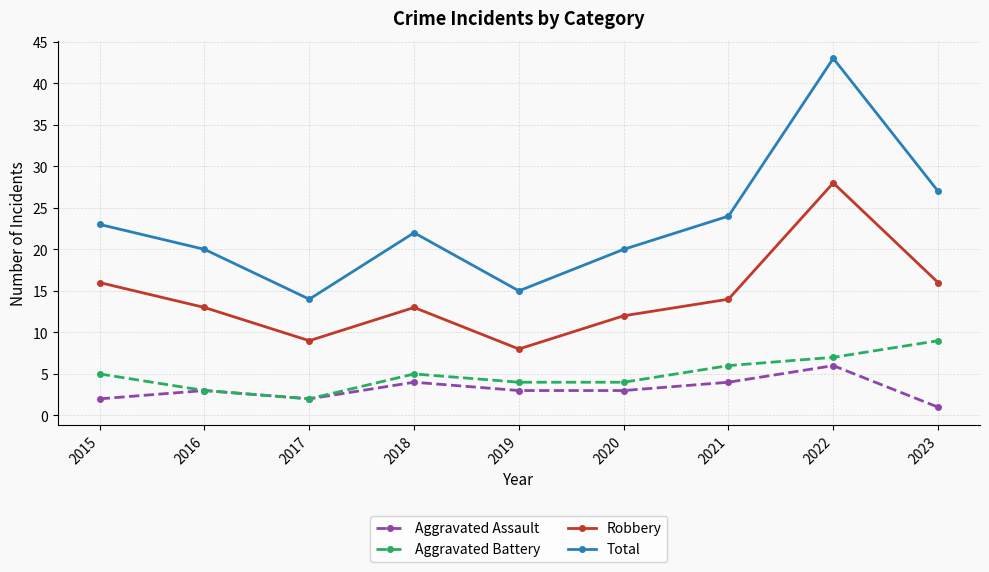

What is the total value across all series at 2021?

48